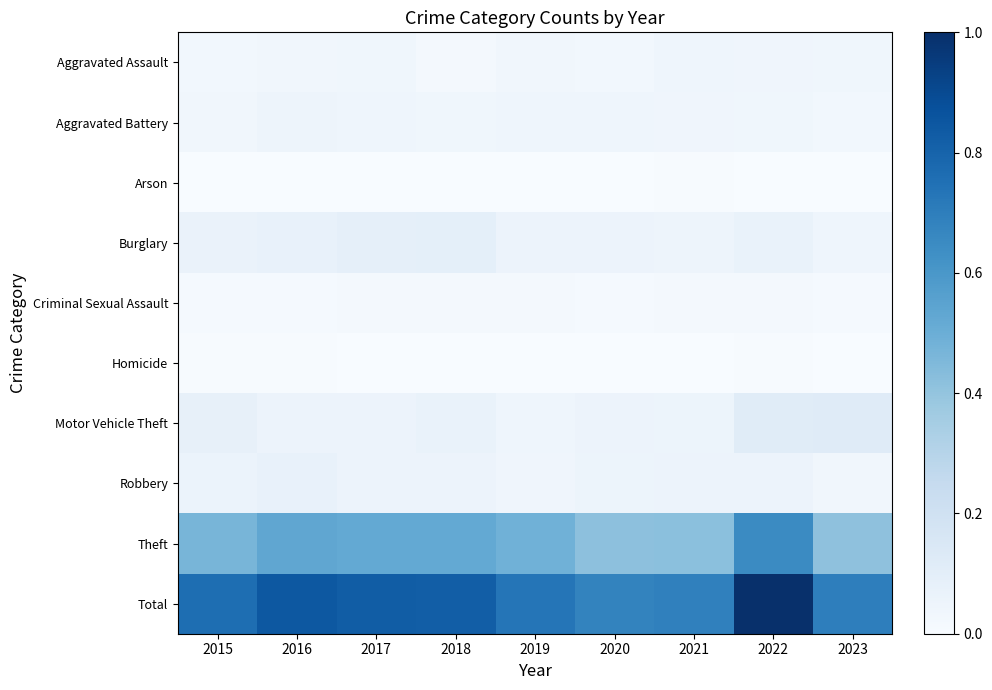

Reading left to right, transcribe all the data shown in this chart.

Aggravated Assault: 2015=0.0	2016=0.0	2017=0.0	2018=0.0	2019=0.0	2020=0.0	2021=0.0	2022=0.0	2023=0.0
Aggravated Battery: 2015=0.0	2016=0.0	2017=0.0	2018=0.0	2019=0.0	2020=0.0	2021=0.0	2022=0.0	2023=0.0
Arson: 2015=0.0	2016=0.0	2017=0.0	2018=0.0	2019=0.0	2020=0.0	2021=0.0	2022=0.0	2023=0.0
Burglary: 2015=0.1	2016=0.1	2017=0.1	2018=0.1	2019=0.1	2020=0.1	2021=0.1	2022=0.1	2023=0.0
Criminal Sexual Assault: 2015=0.0	2016=0.0	2017=0.0	2018=0.0	2019=0.0	2020=0.0	2021=0.0	2022=0.0	2023=0.0
Homicide: 2015=0.0	2016=0.0	2017=0.0	2018=0.0	2019=0.0	2020=0.0	2021=0.0	2022=0.0	2023=0.0
Motor Vehicle Theft: 2015=0.1	2016=0.1	2017=0.1	2018=0.1	2019=0.0	2020=0.1	2021=0.1	2022=0.1	2023=0.1
Robbery: 2015=0.1	2016=0.1	2017=0.1	2018=0.1	2019=0.0	2020=0.1	2021=0.1	2022=0.1	2023=0.0
Theft: 2015=0.5	2016=0.5	2017=0.5	2018=0.5	2019=0.5	2020=0.4	2021=0.4	2022=0.7	2023=0.4
Total: 2015=0.8	2016=0.8	2017=0.8	2018=0.8	2019=0.7	2020=0.7	2021=0.7	2022=1.0	2023=0.7